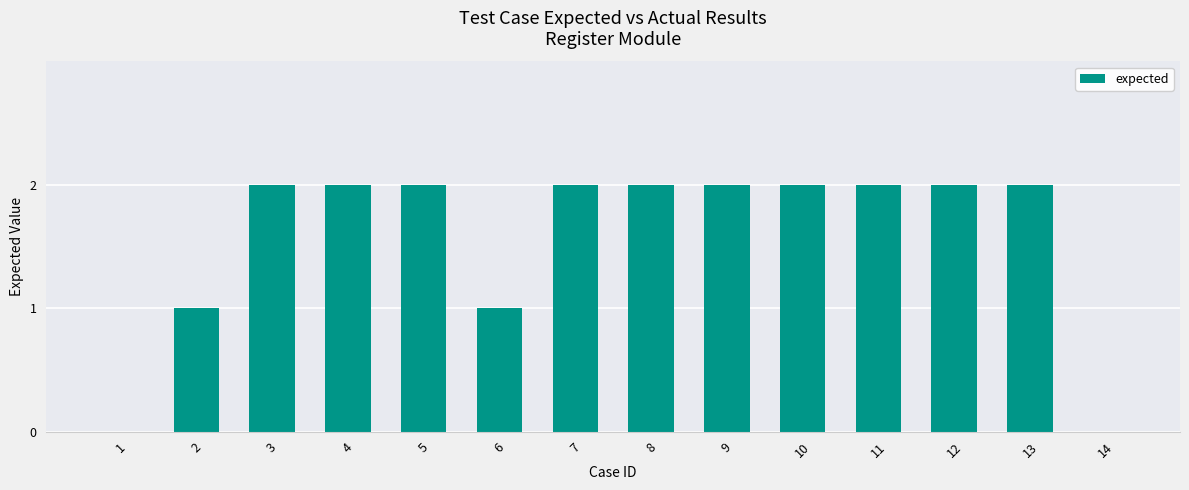

What is the maximum value shown in the chart?

2